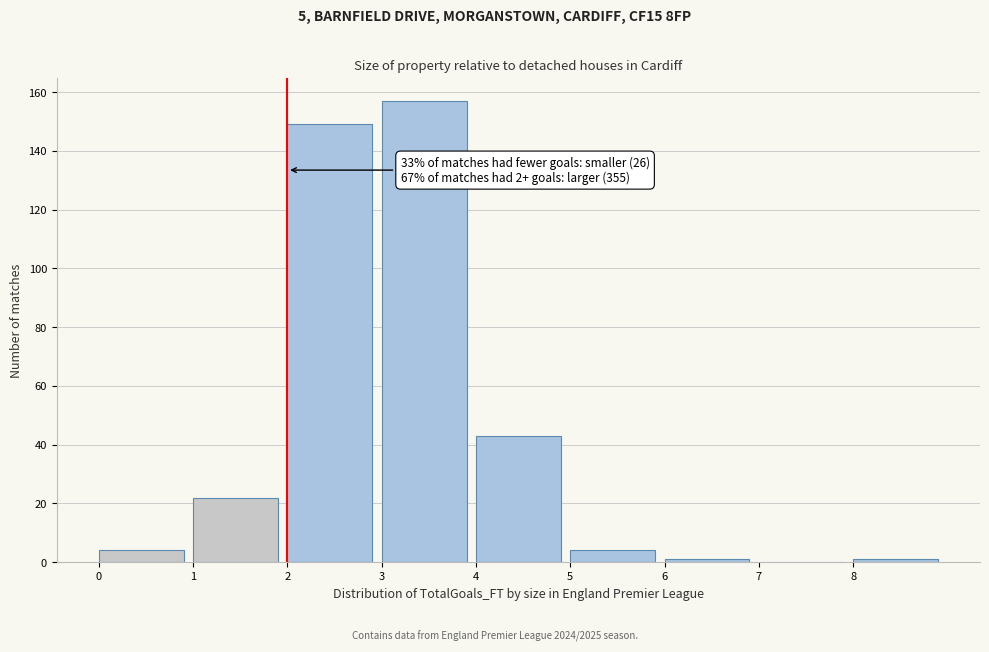

Which range on the x-axis has the tallest bar?

3 to 4